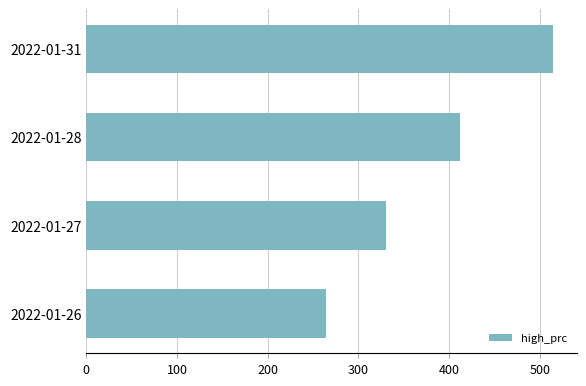

Does the chart contain stacked bars?

No